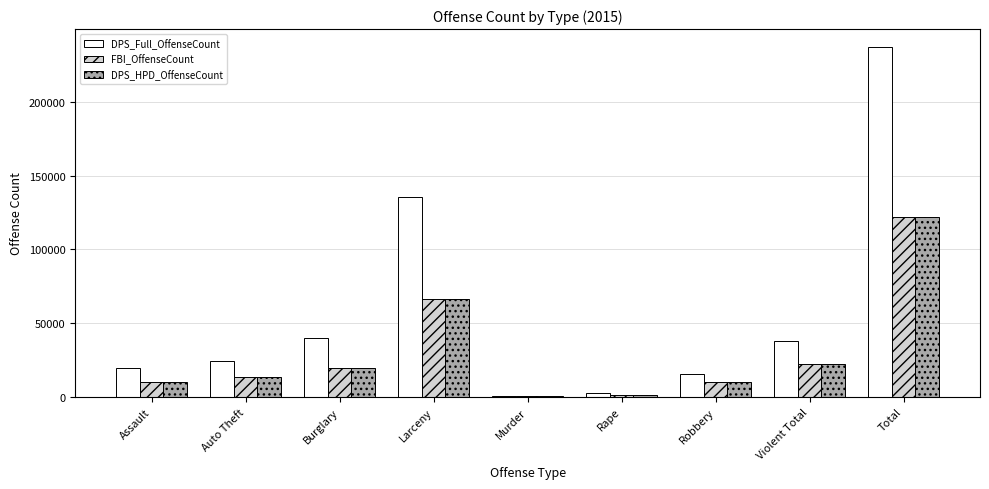

Which category has the highest value across all series?

Total